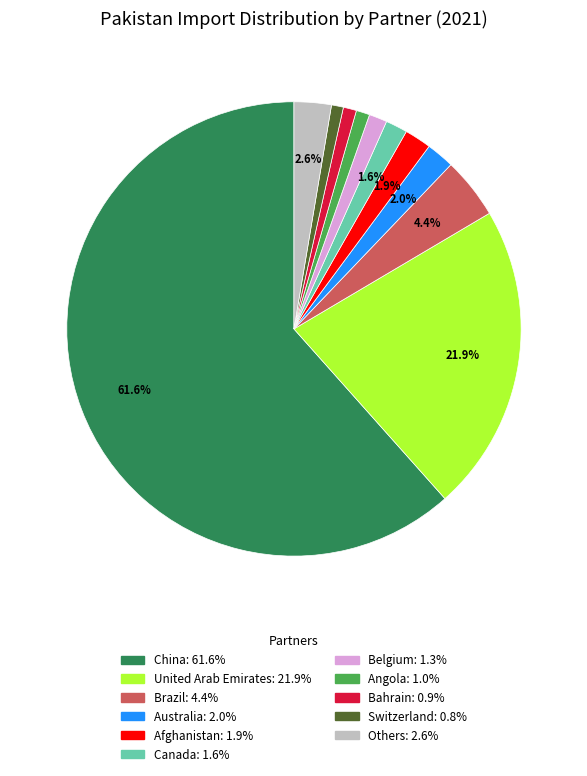

Does any single category account for the majority?

Yes